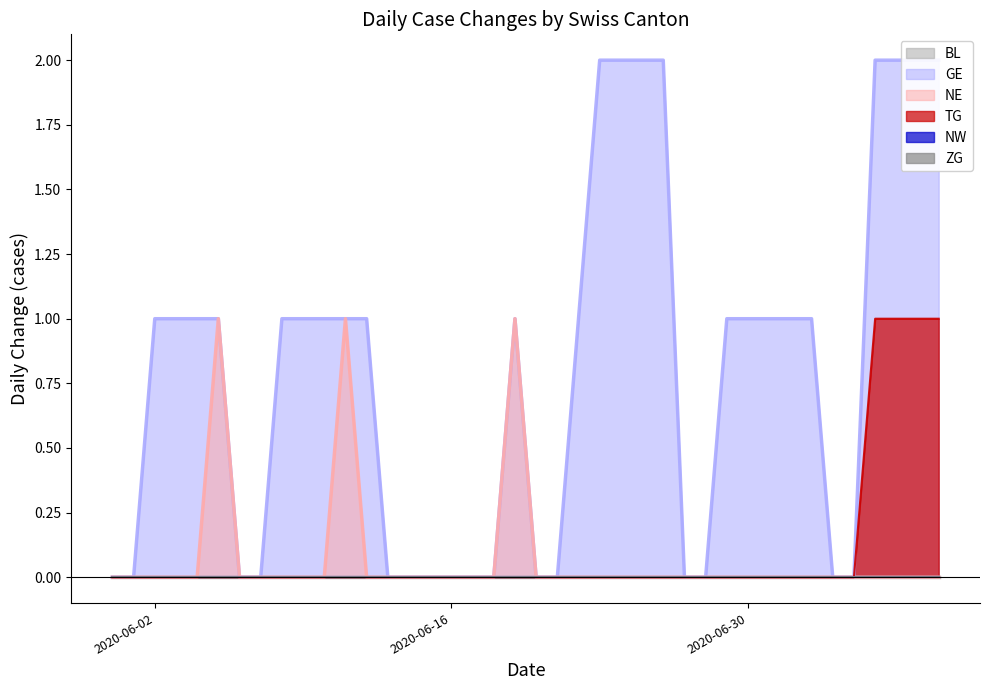

What is the average value of the GE series?

1